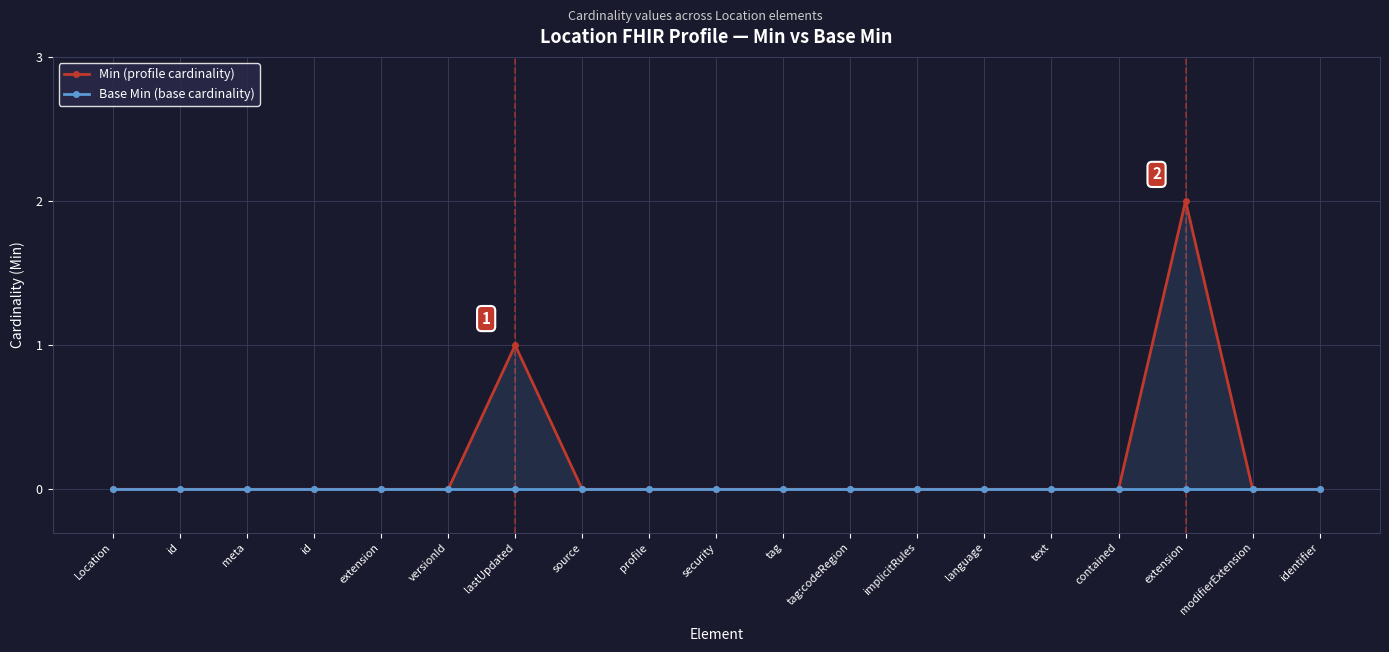

True or false: Base Min (base cardinality) and Min (profile cardinality) intersect in this chart.

False